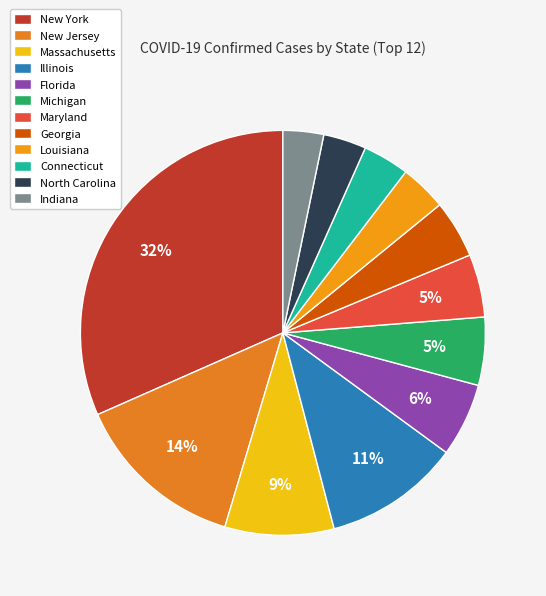

Combined, do New Jersey and Maryland account for over 50%?

No